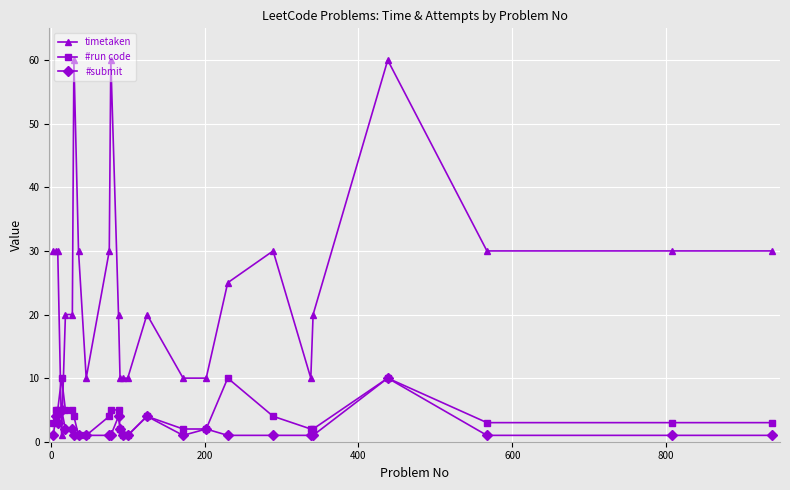

True or false: timetaken has more than 2 interior local peaks.

True